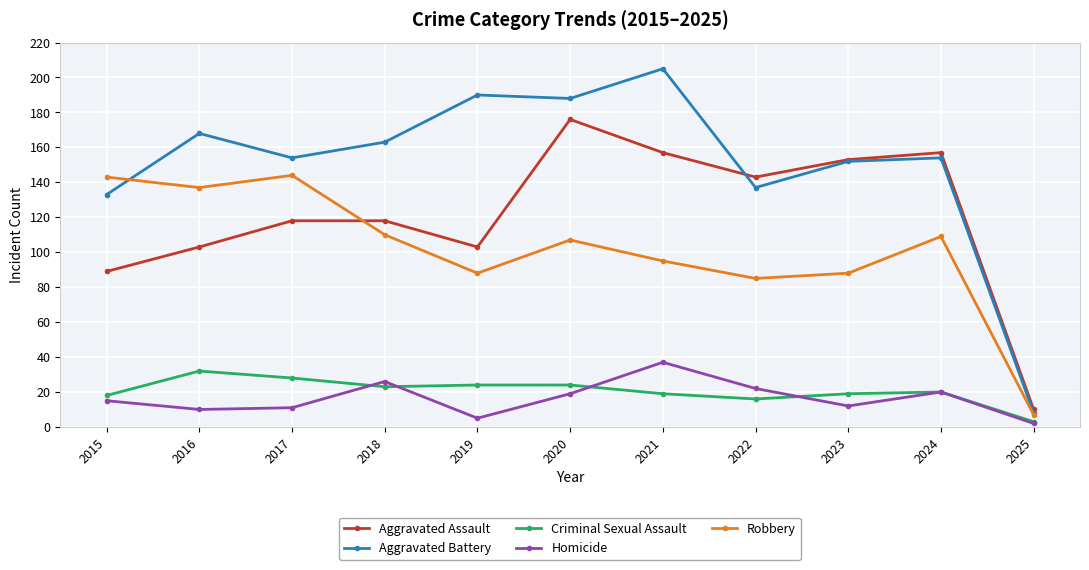

What is the difference between the second highest and second lowest values in the Aggravated Assault series?

68